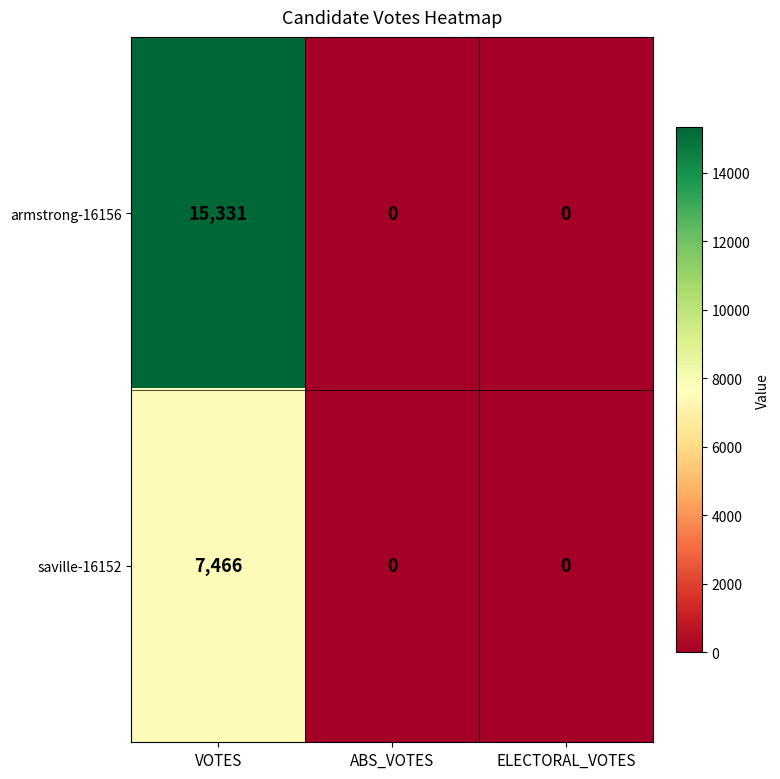

Reading left to right, what are all the values shown in this chart?

armstrong-16156: VOTES=15331	ABS_VOTES=0	ELECTORAL_VOTES=0
saville-16152: VOTES=7466	ABS_VOTES=0	ELECTORAL_VOTES=0